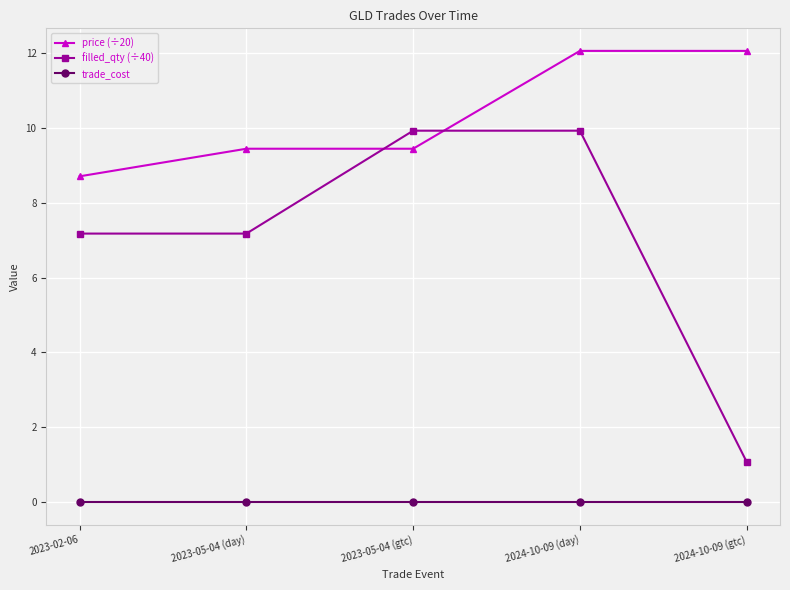

What is the greatest value displayed?

12.1